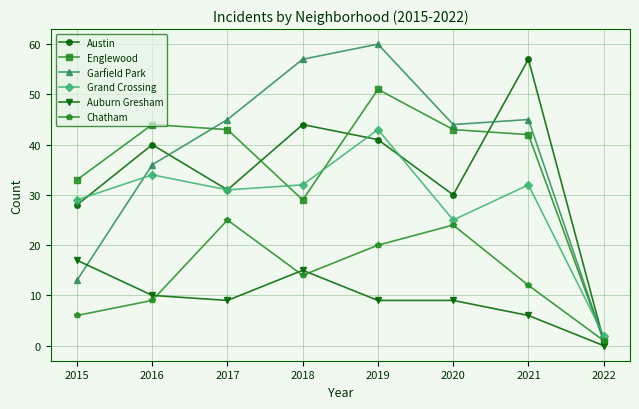

At which category is the sum across all series the highest?

2019